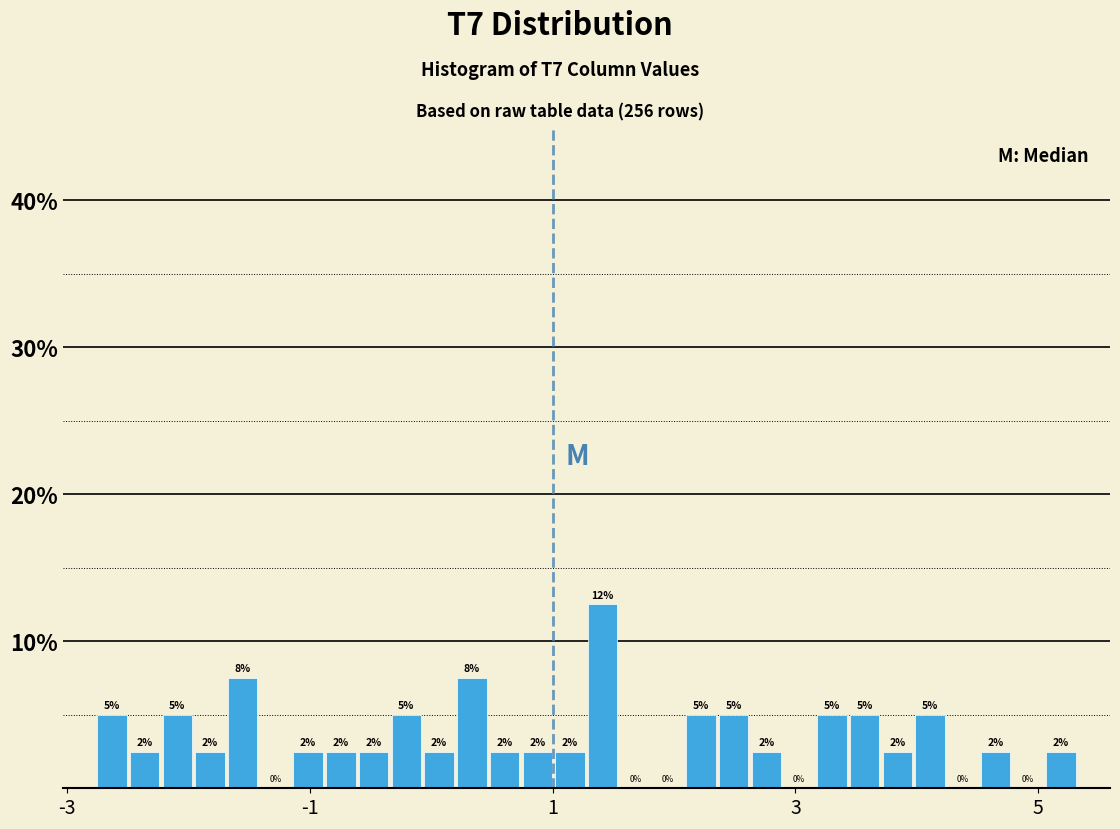

Around what value on the x-axis is the tallest bar? Give the approximate position of its centre, as read against the axis.

1.4